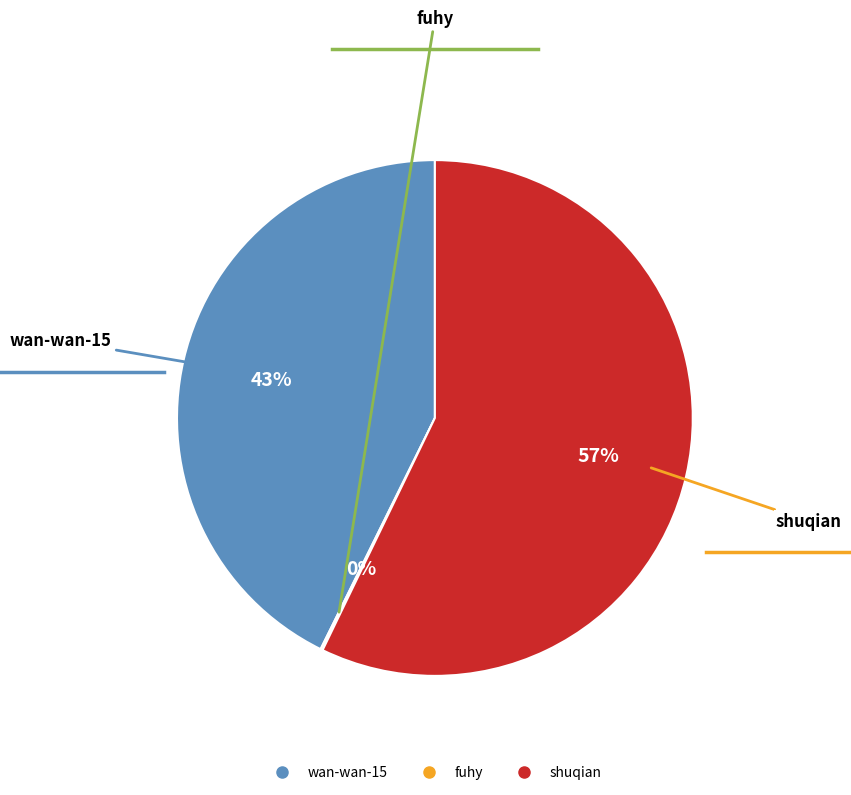

To the nearest percent, what percentage of the pie is wan-wan-15?

43%